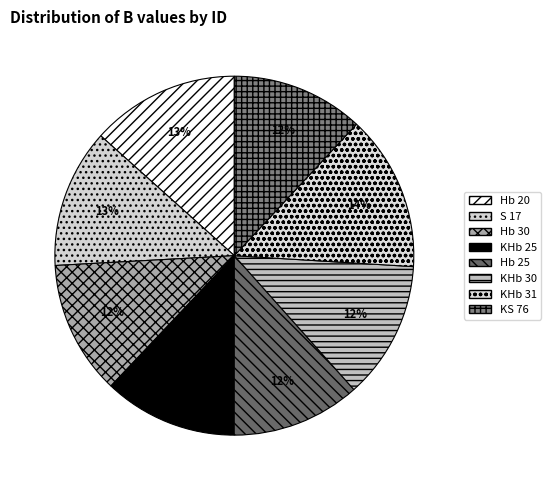

How many slices are in this pie chart?

8